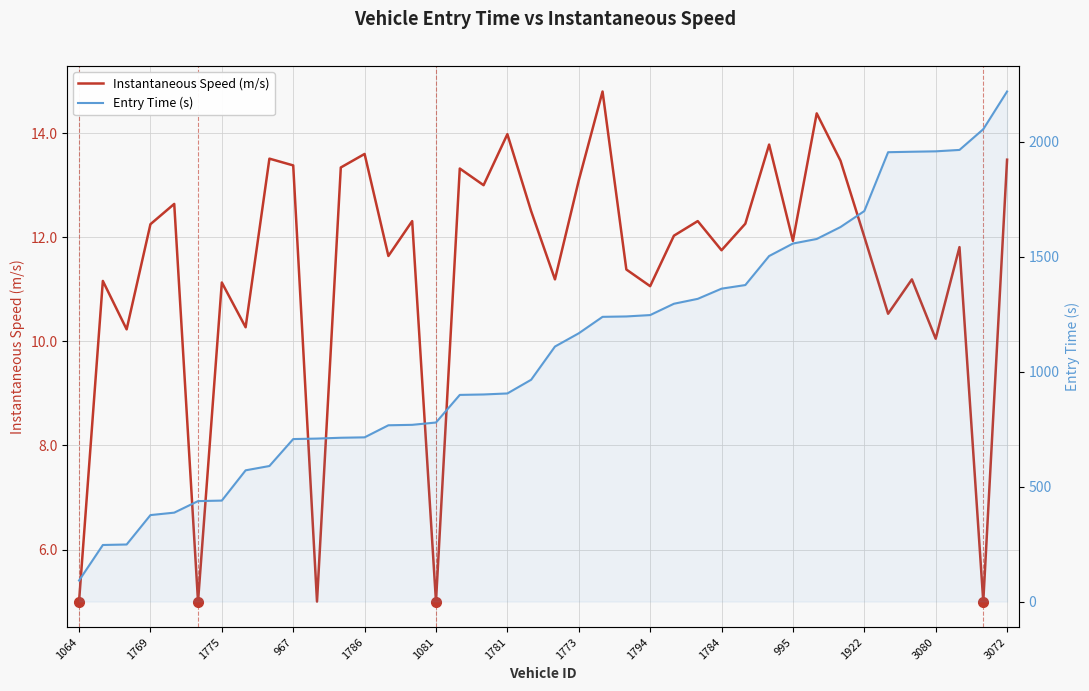

Which series changed the most between 1064 and 995?

Entry Time (s)